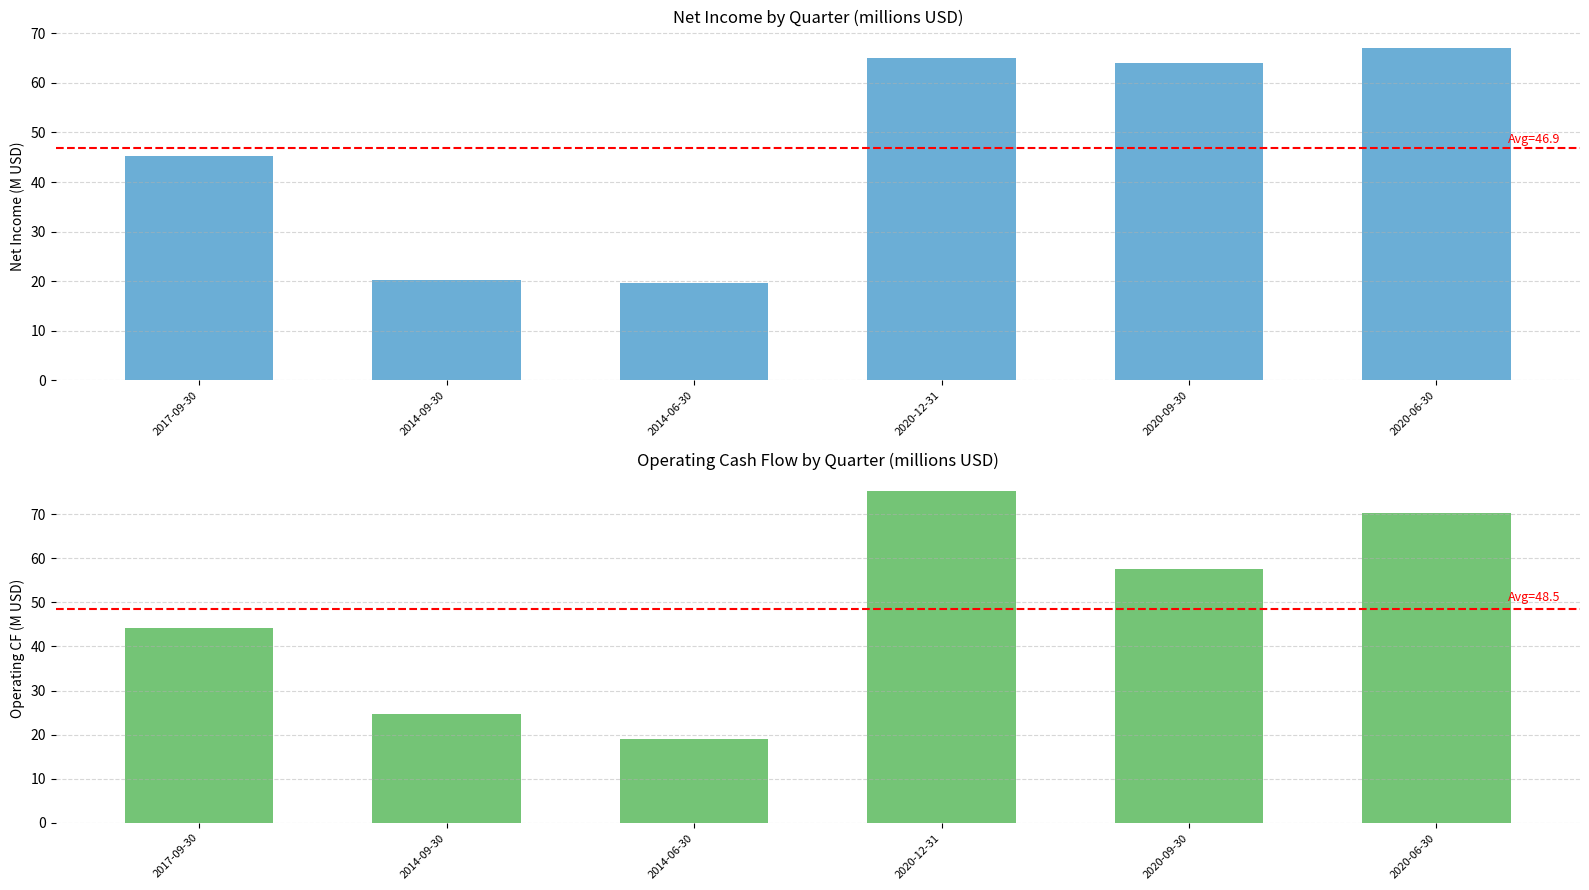

Reading left to right, list all the values displayed in this chart.

Net Income: 2017-09-30=45.2	2014-09-30=20.3	2014-06-30=19.6	2020-12-31=65.1	2020-09-30=64.0	2020-06-30=67.0
Operating Cash Flow: 2017-09-30=44.1	2014-09-30=24.7	2014-06-30=19.0	2020-12-31=75.3	2020-09-30=57.6	2020-06-30=70.3